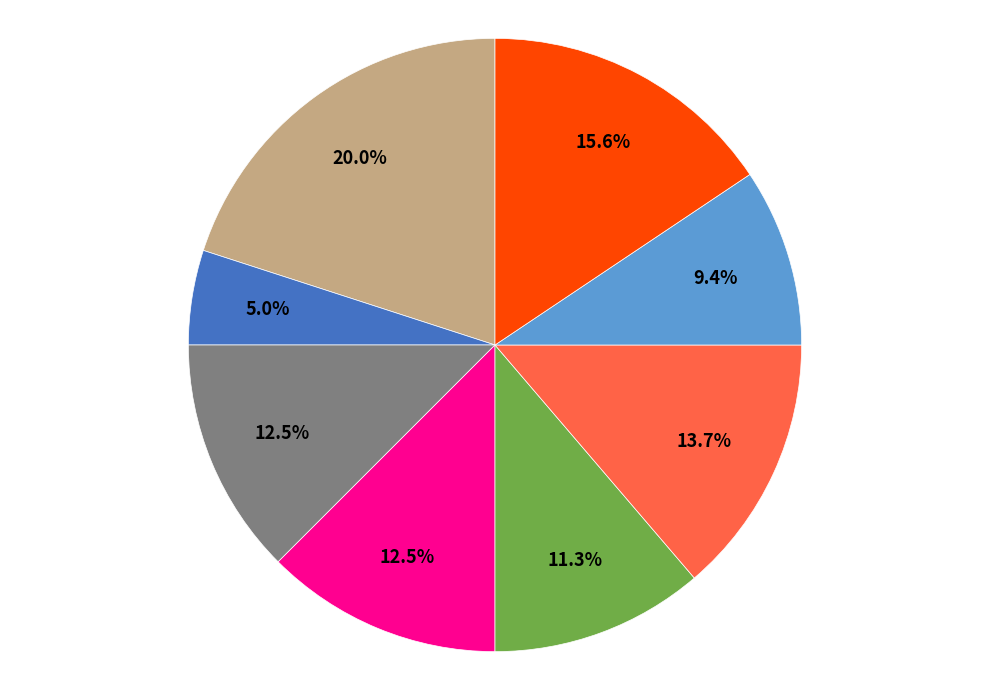

Is there a majority slice in this chart?

No